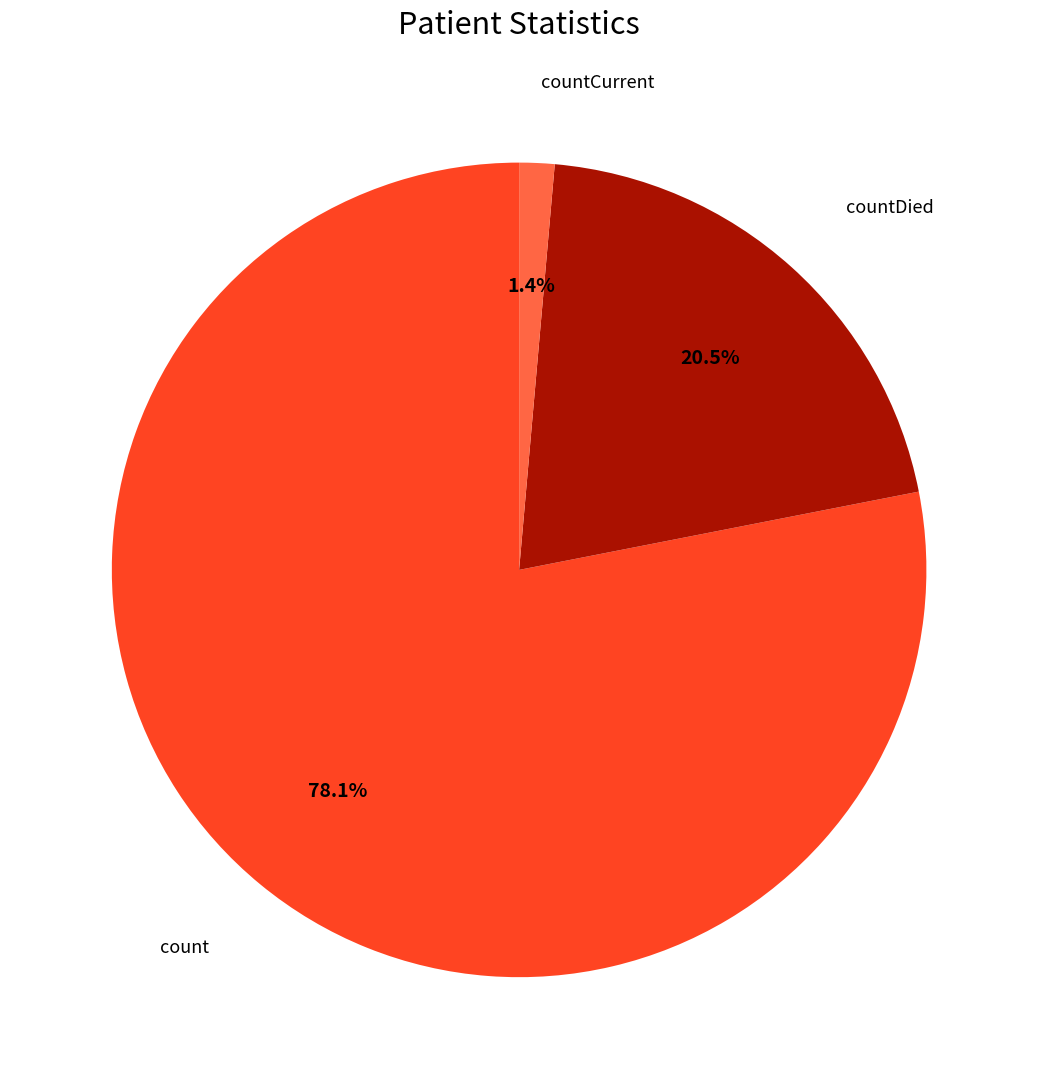

Is the sum of countDied and count greater than half?

Yes